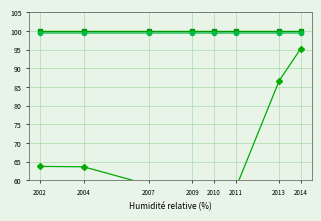

At which category is the sum across all series the highest?

2014